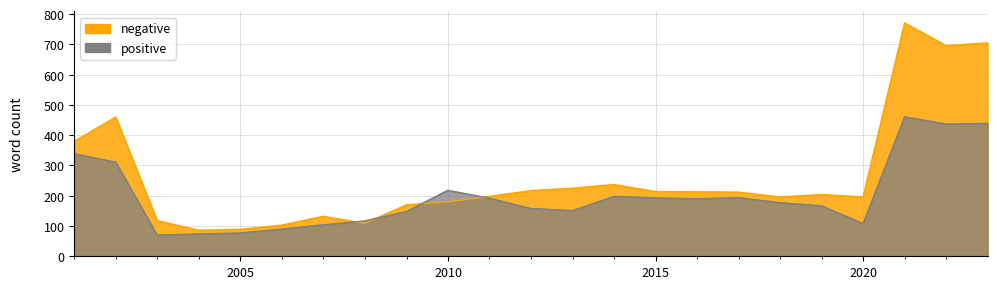

Is it true that negative equals 54 at 2007-12-31?

False